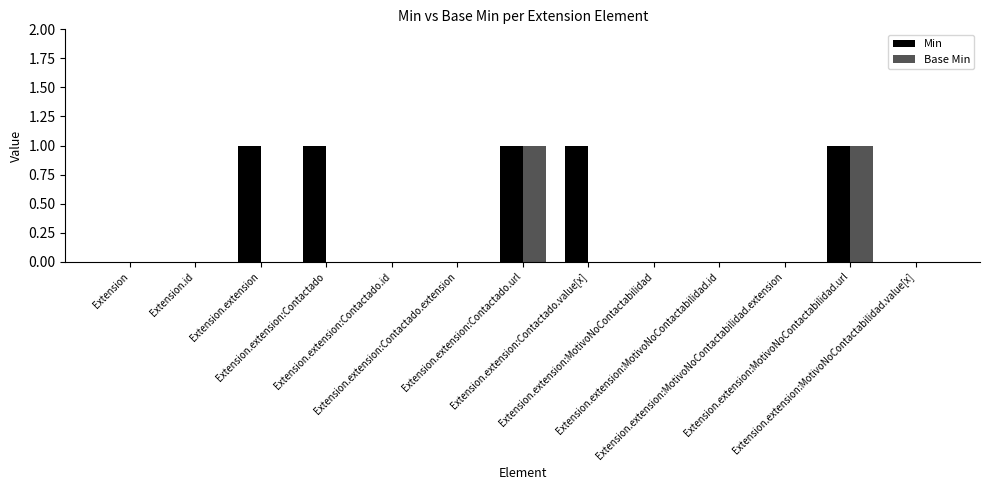

Which series has the largest total across all categories?

Min